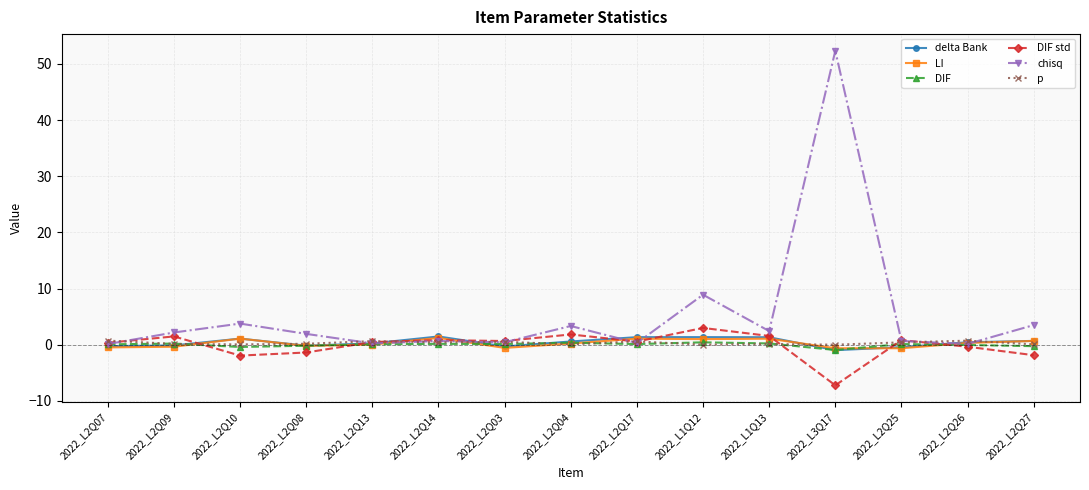

What is the difference between the second highest and second lowest values in the LI series?

1.7